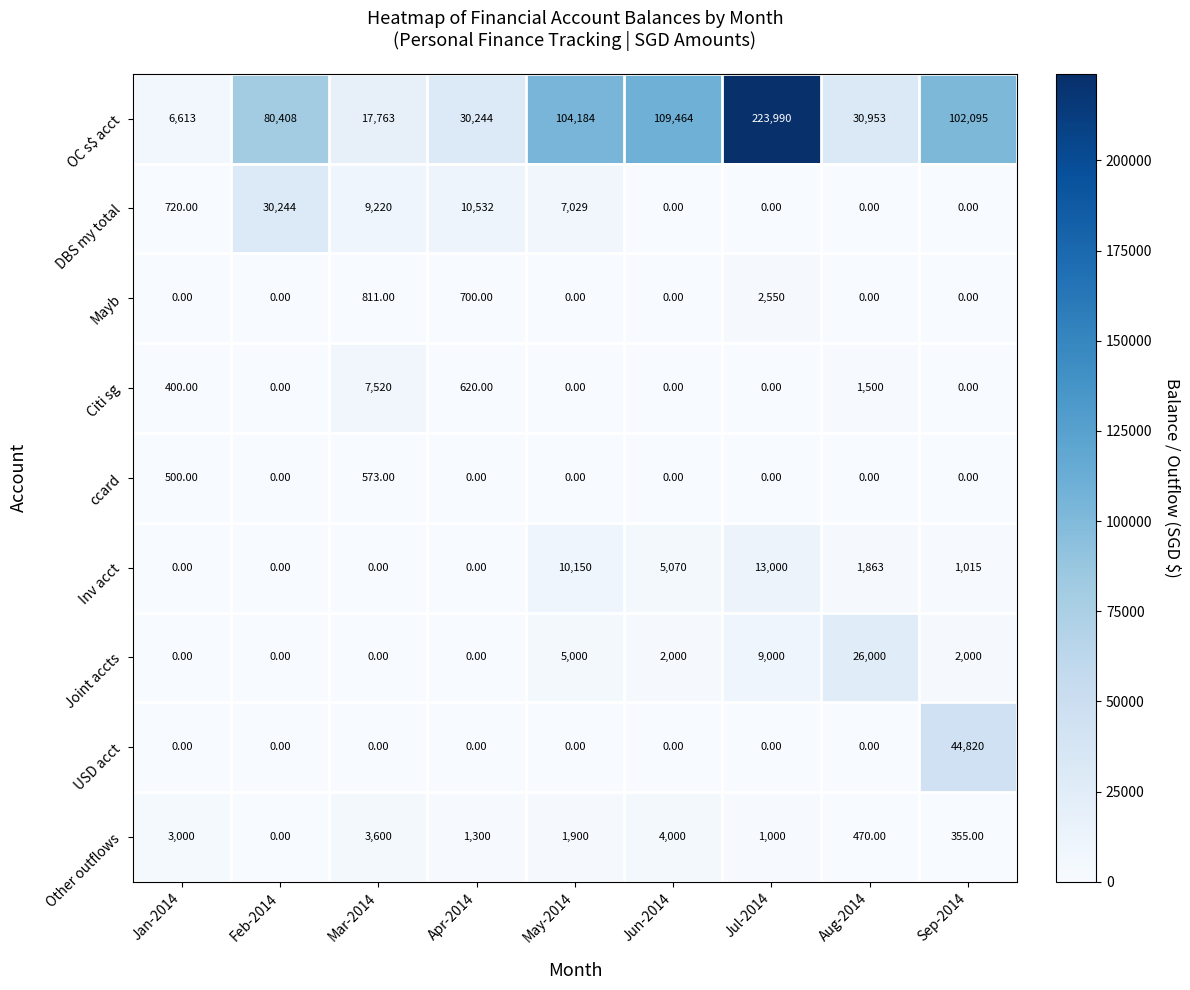

Which series has the largest range (max minus min)?

OC s$ acct